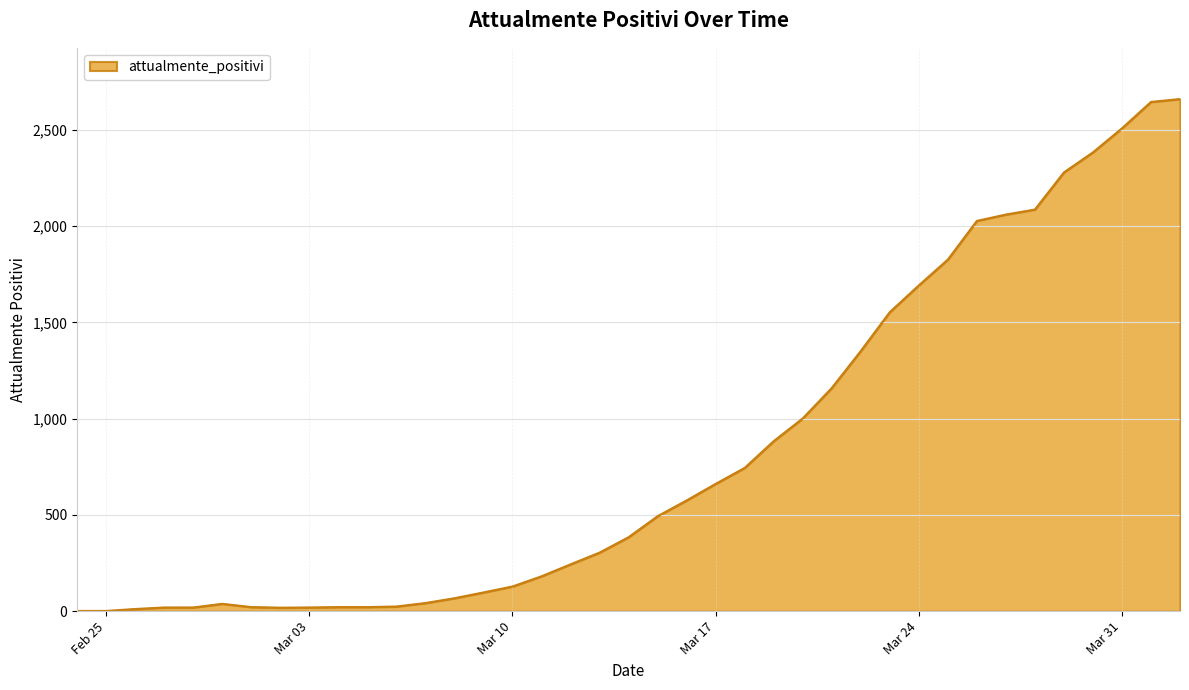

Where is the first local minimum?

2020-03-02